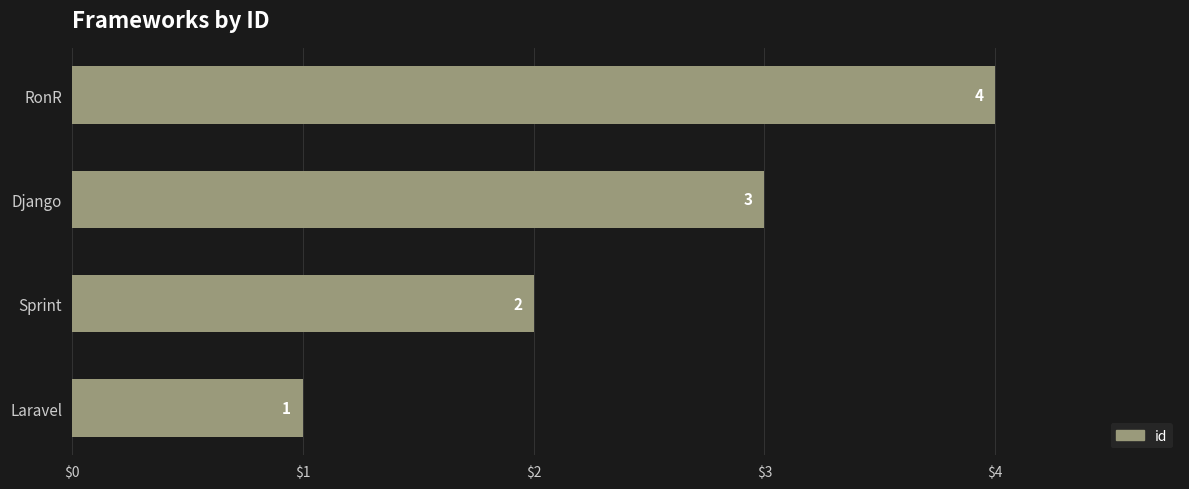

Count the values in the range 2 to 4.

3